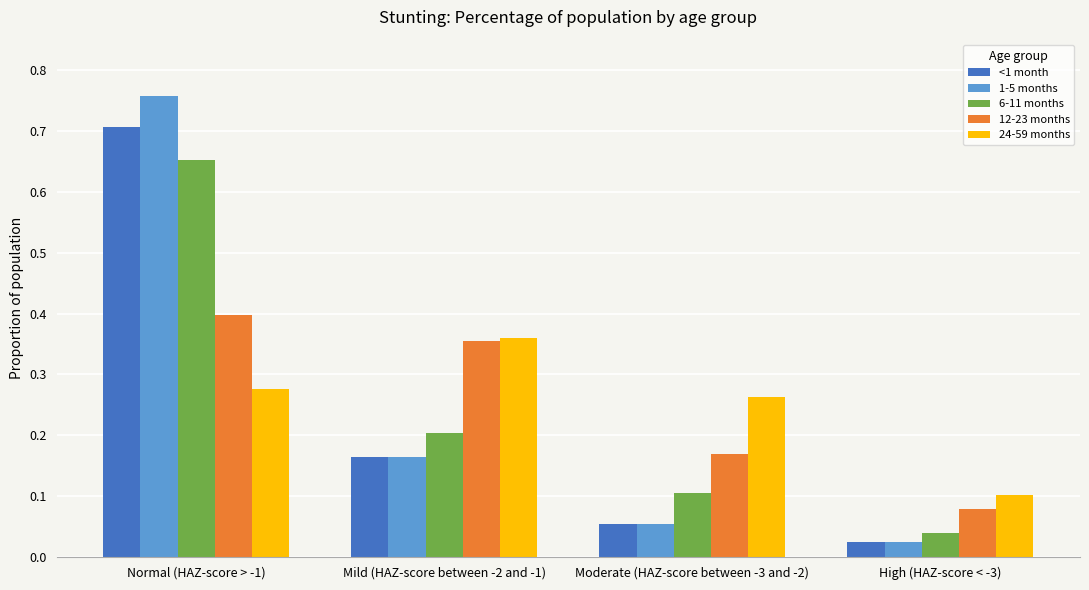

At which category is the sum across all series the highest?

Normal (HAZ-score > -1)